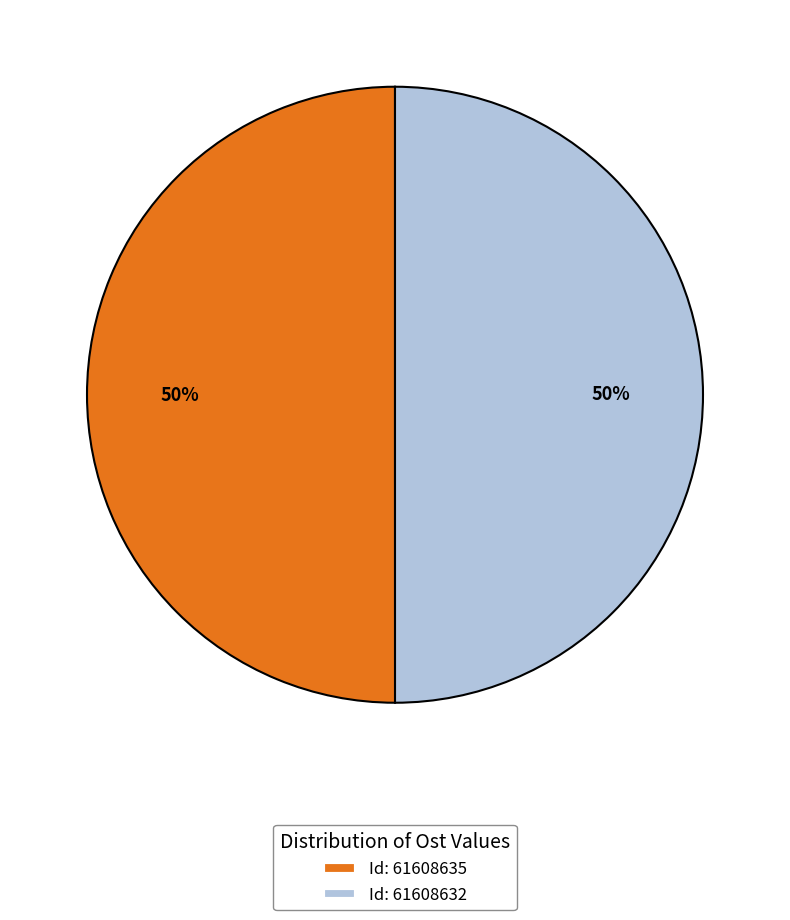

What is the ratio of the value at Id: 61608632 to the value at Id: 61608635?

1.0